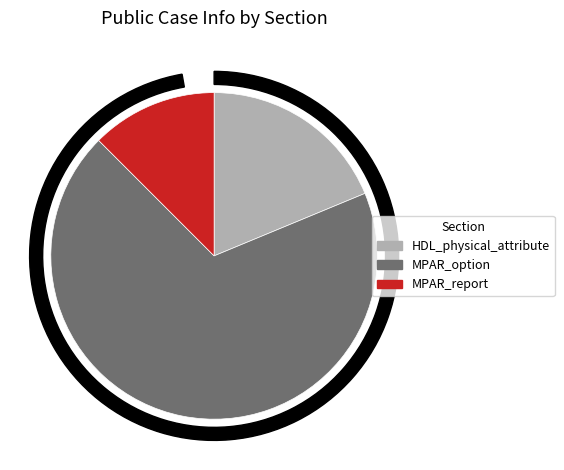

What is the change in value from MPAR_option to MPAR_report?

-9